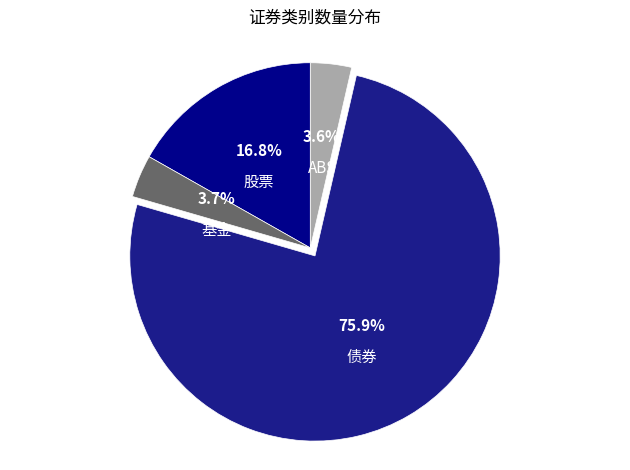

Is there a majority slice in this chart?

Yes